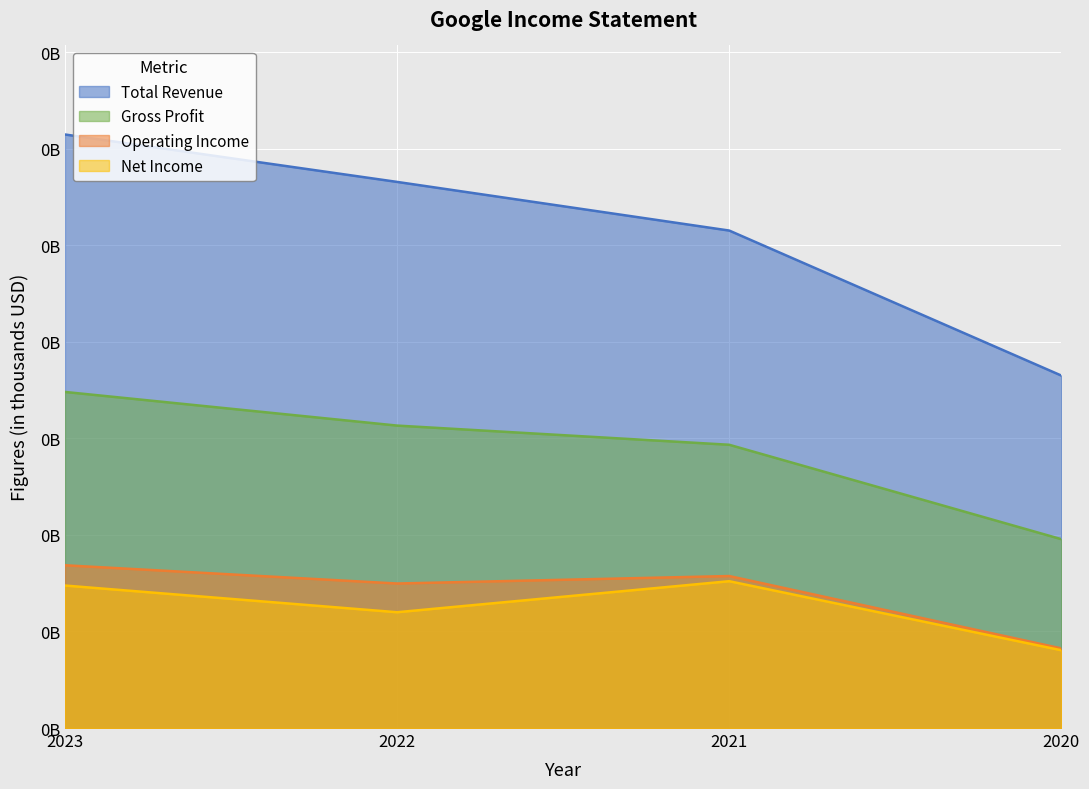

In Net Income, how many points are lower than both neighbors (excluding endpoints)?

1